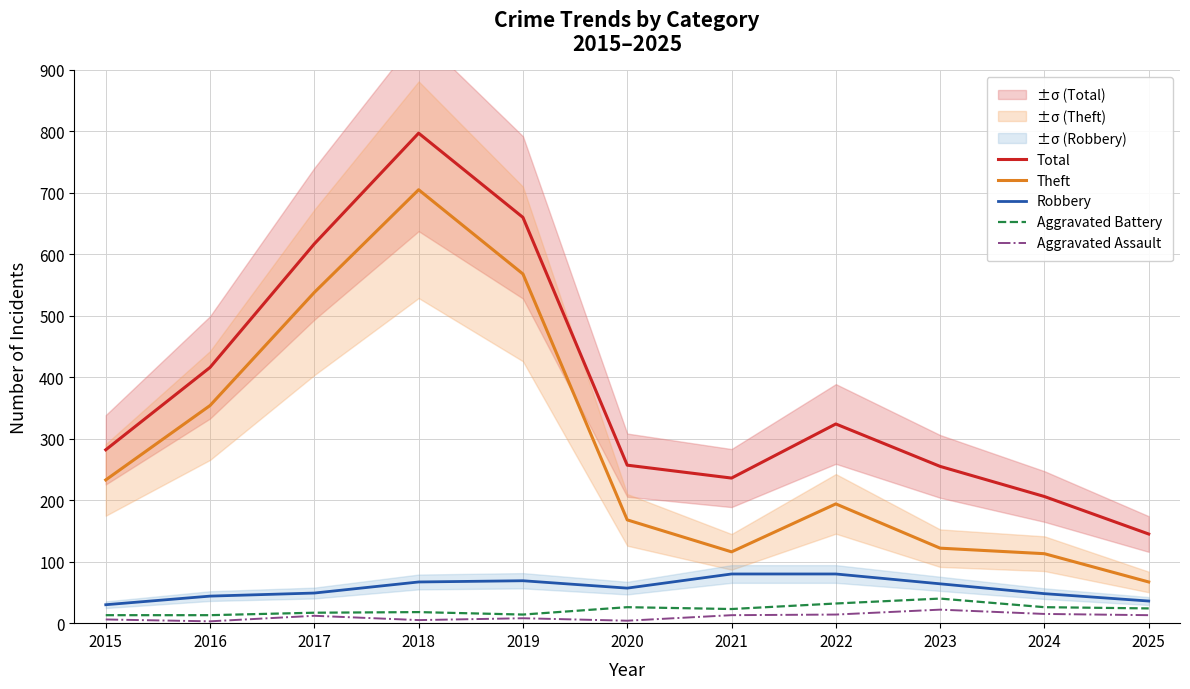

How many lines are shown in the chart?

5